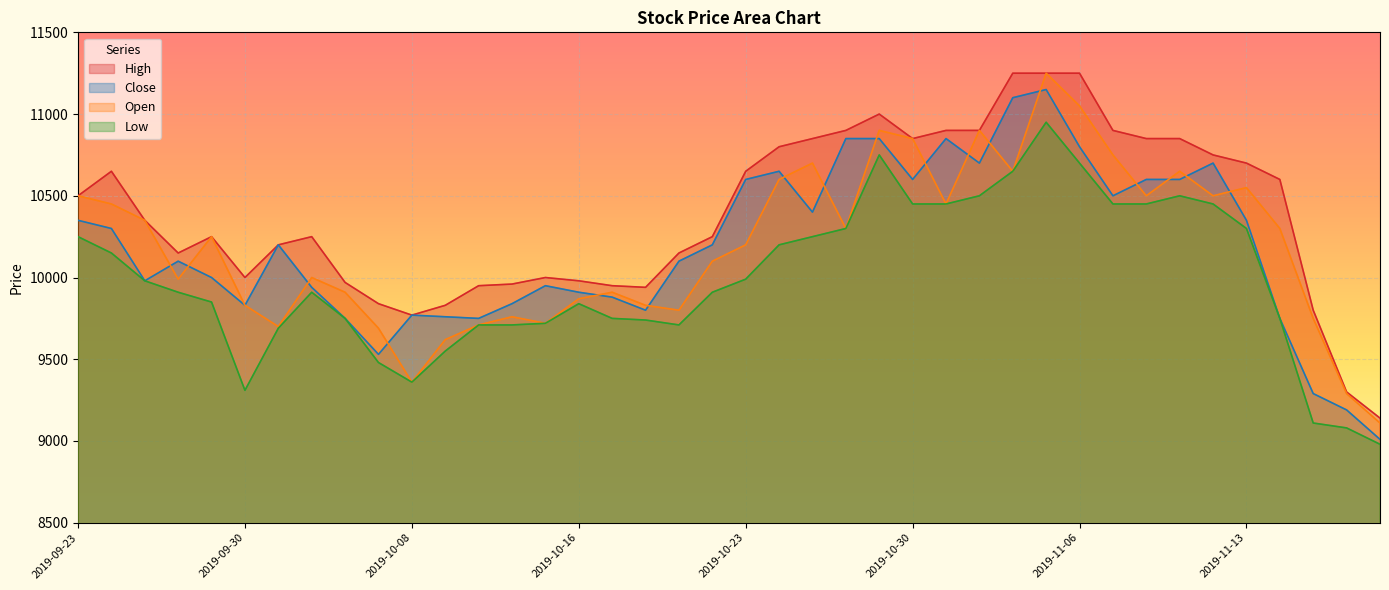

Which category has the highest value in the Close series?

2019-11-05